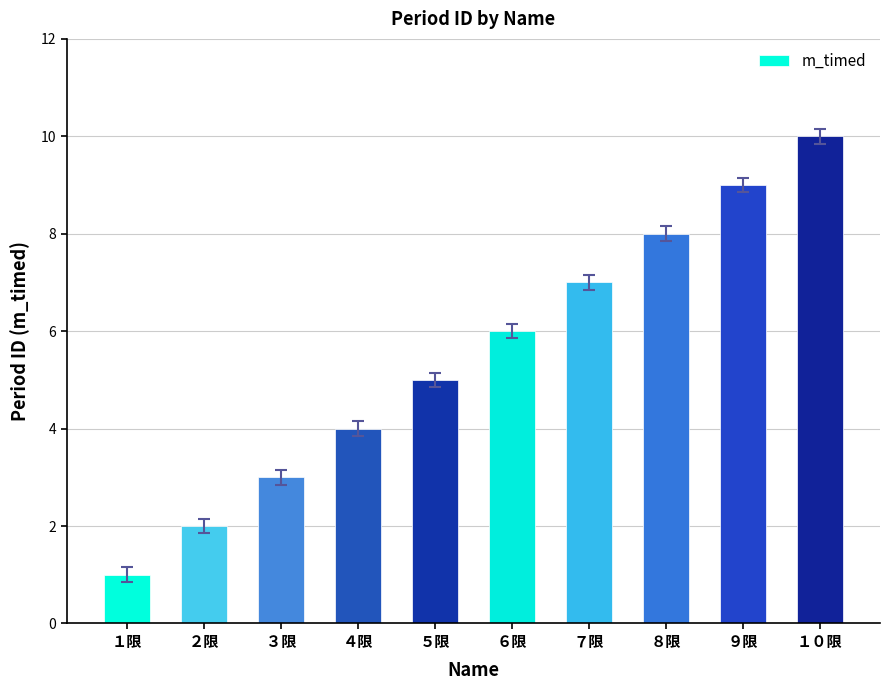

What is the maximum value shown in the chart?

10